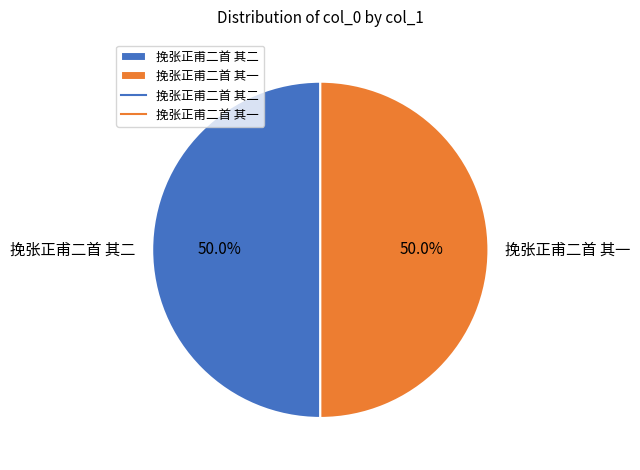

What percentage is the 挽张正甫二首 其一 slice, to the nearest percent?

50%